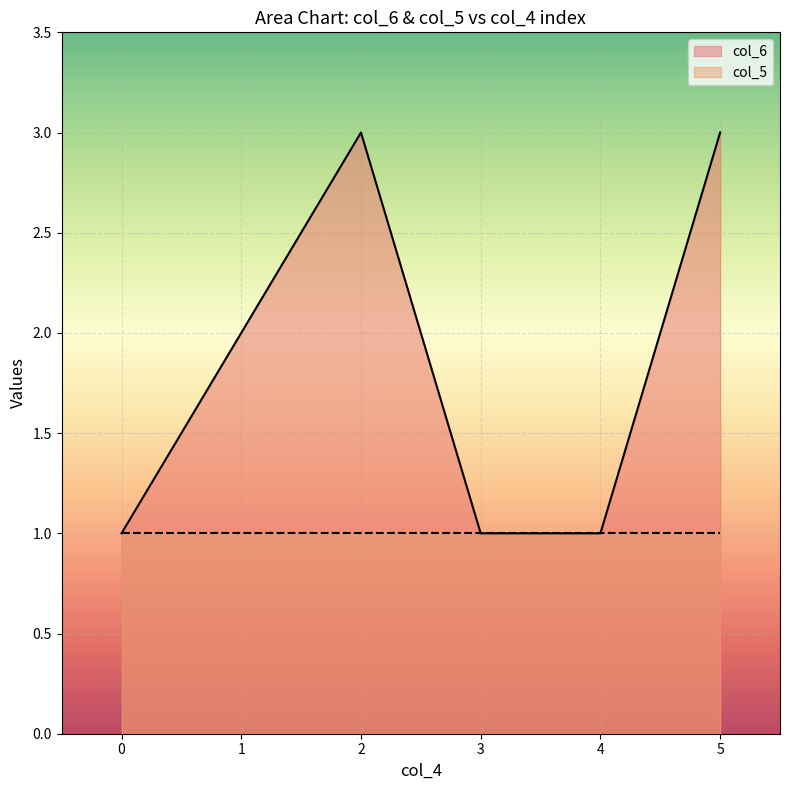

What is the greatest value displayed?

3